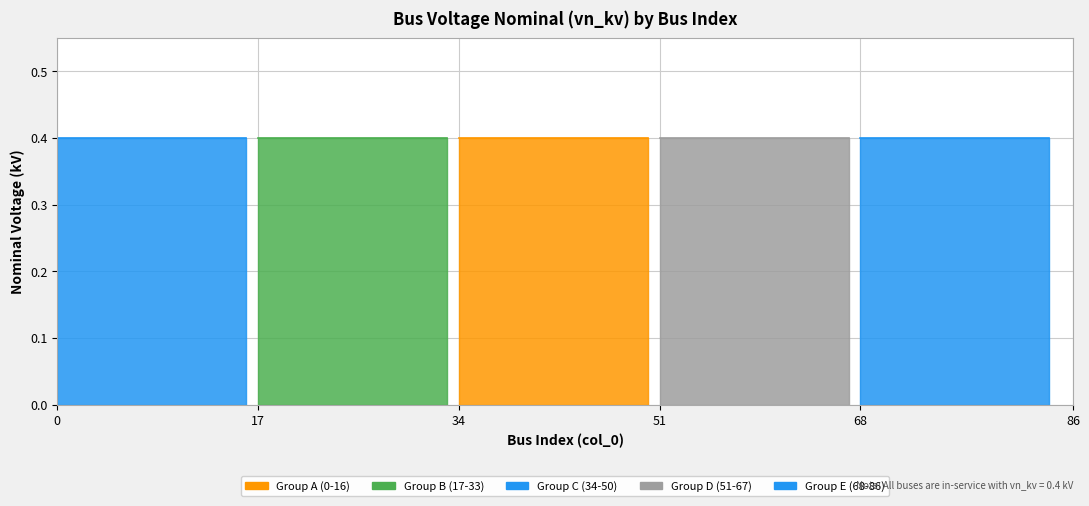

The In Service (True) series shows 0.4 at 5. True or false?

True